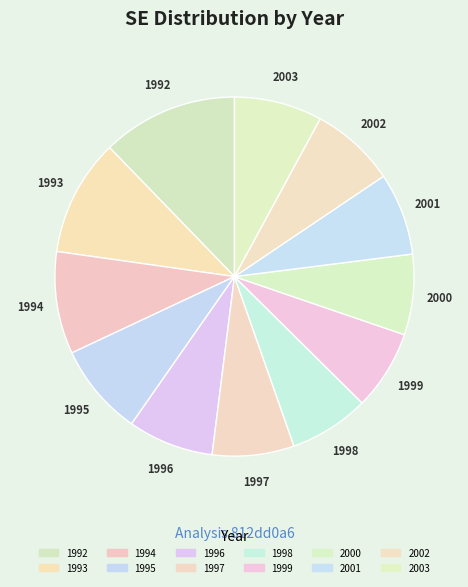

The 1995 slice represents 1% of the pie. True or false?

False